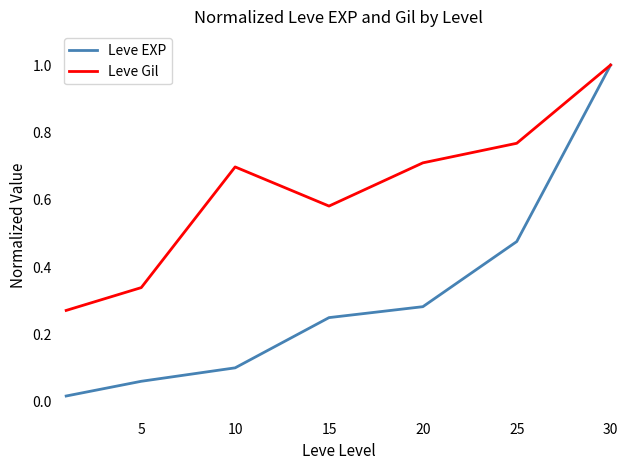

At how many categories does at least one series exceed 0?

7